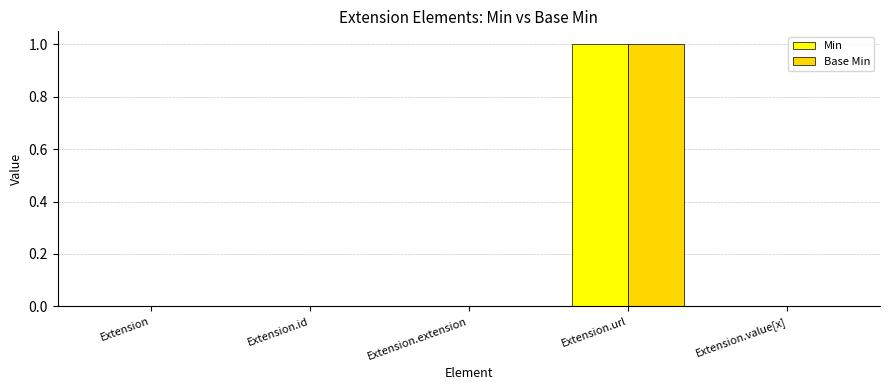

What is the greatest value displayed?

1